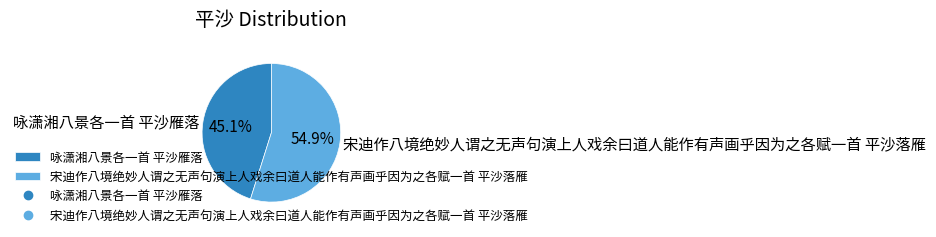

Which has a higher value, 宋迪作八境绝妙人谓之无声句演上人戏余曰道人能作有声画乎因为之各赋一首 平沙落雁 or 咏潇湘八景各一首 平沙雁落?

宋迪作八境绝妙人谓之无声句演上人戏余曰道人能作有声画乎因为之各赋一首 平沙落雁